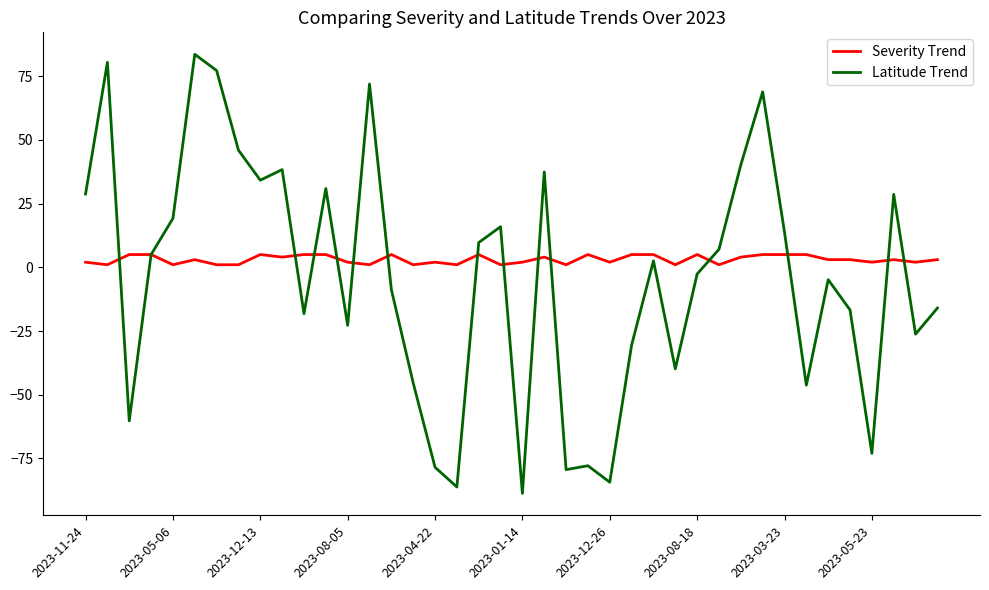

What is the maximum value shown in the chart?

83.6